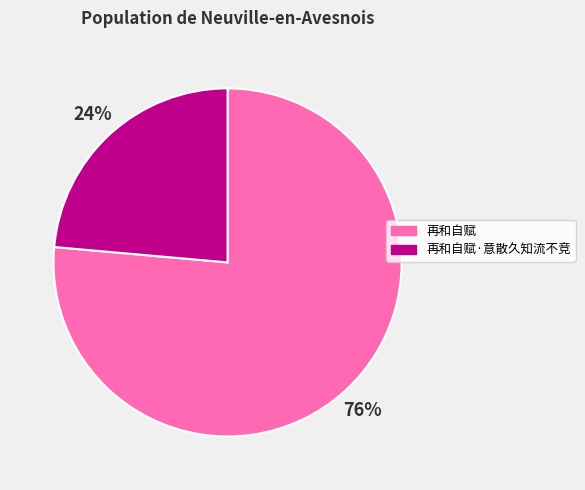

How many slices are in this pie chart?

2